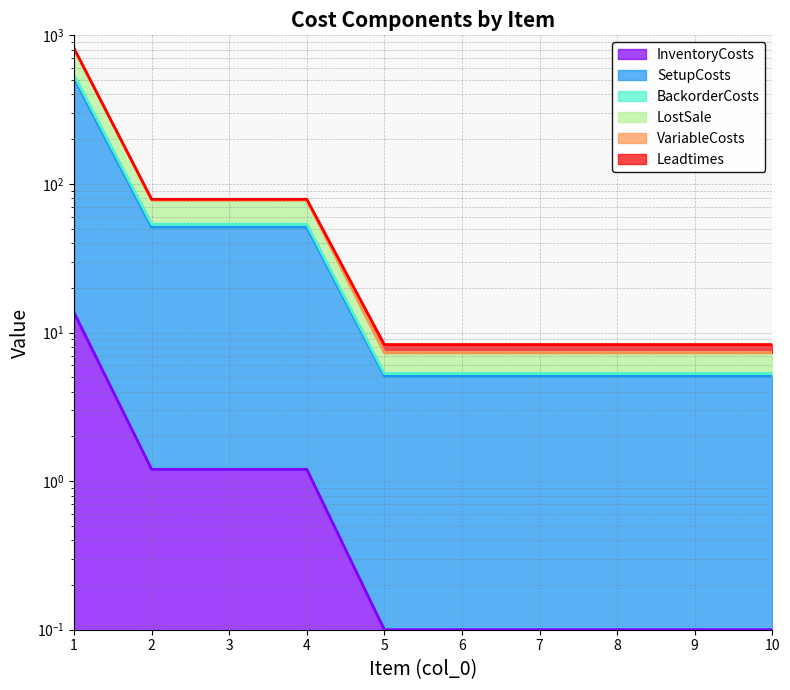

Which label corresponds to the smallest value in the chart?

5